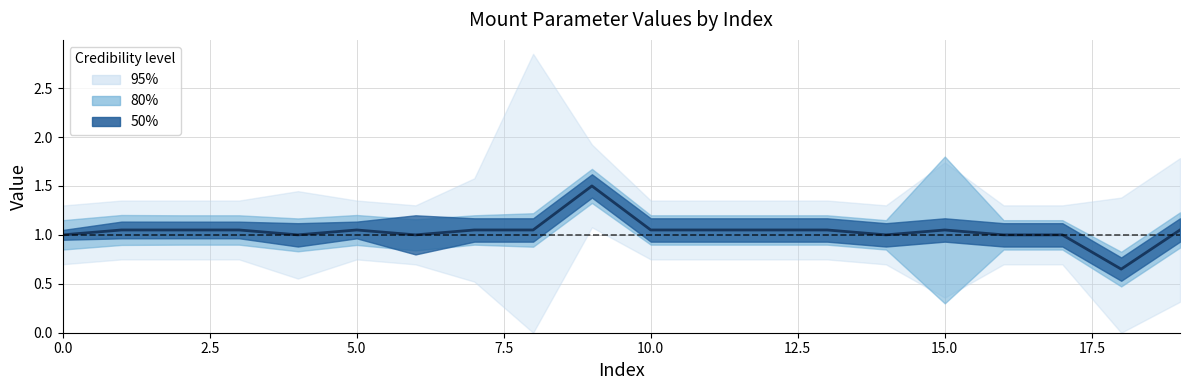

What is the value of the 19th point from the left?

0.7